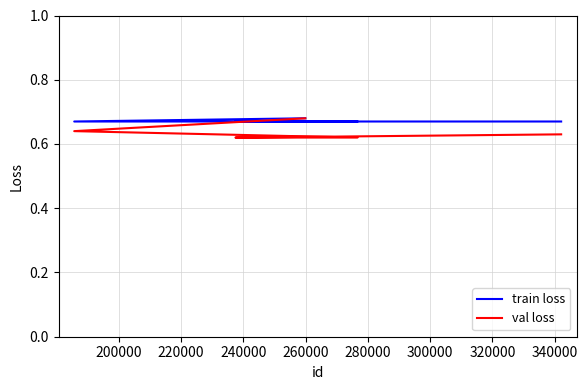

Is this an area chart (filled region under the line)?

No